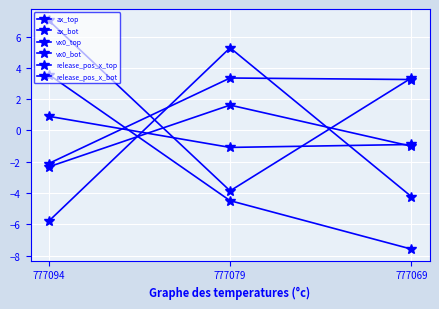

How many values in vx0_top are above zero?

2